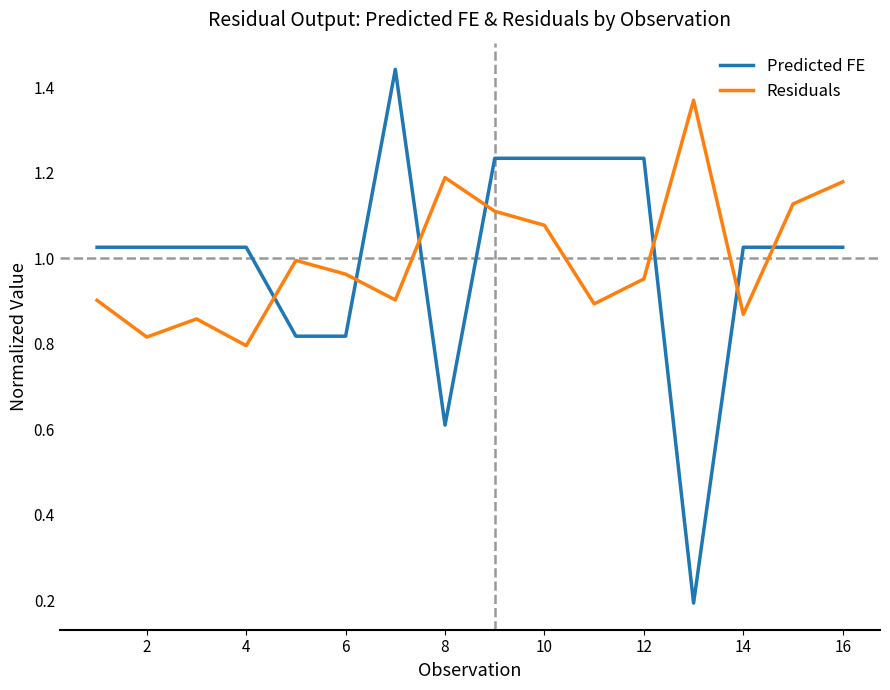

Rank the series by their maximum value, from highest to lowest.

Predicted FE, Residuals